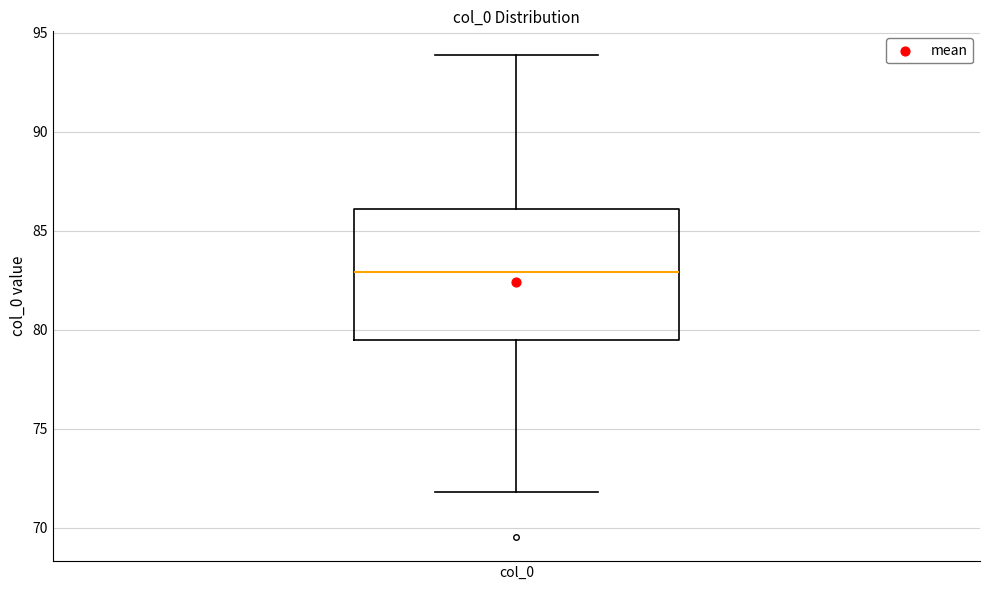

Transcribe this box plot: give where the median line is, the range the box spans, and where the two whiskers end, as read against the y-axis. The values are not printed on the chart, so give them approximately, as read against the axis.

median 83.0, box 79.5 to 86.0, whiskers 72.0 to 94.0